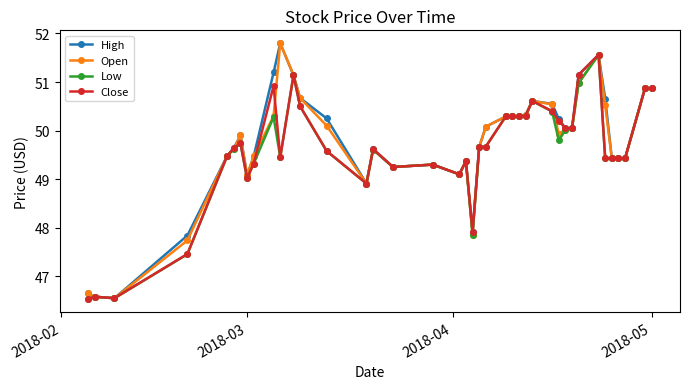

What is the minimum value shown in the chart?

46.5